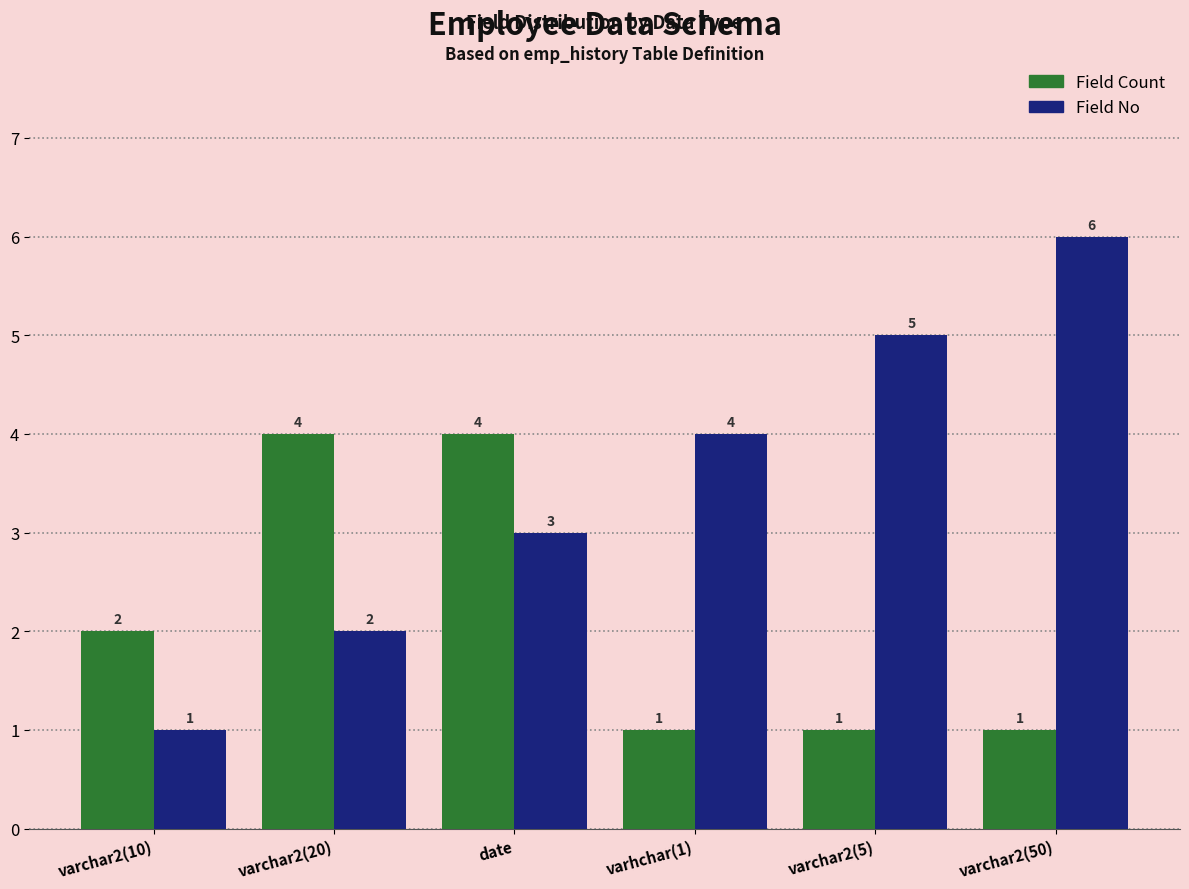

Reading right to left, extract all data points from this chart.

Field Count: varchar2(50)=1	varchar2(5)=1	varhchar(1)=1	date=4	varchar2(20)=4	varchar2(10)=2
Field No: varchar2(50)=6	varchar2(5)=5	varhchar(1)=4	date=3	varchar2(20)=2	varchar2(10)=1